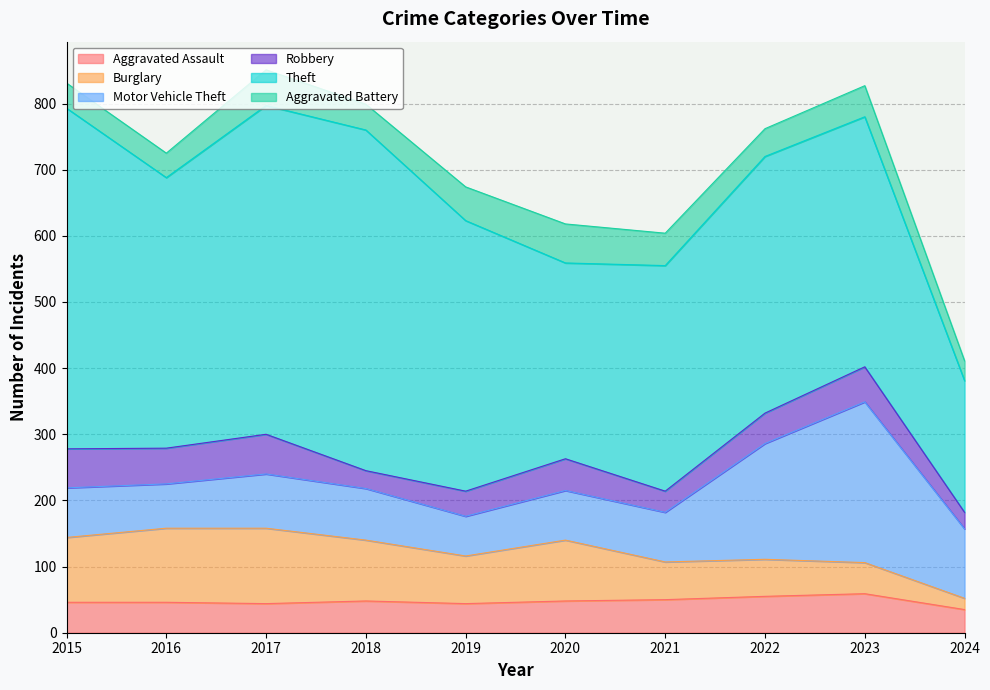

Rank the series by their maximum value, from highest to lowest.

Theft, Motor Vehicle Theft, Burglary, Robbery, Aggravated Assault, Aggravated Battery